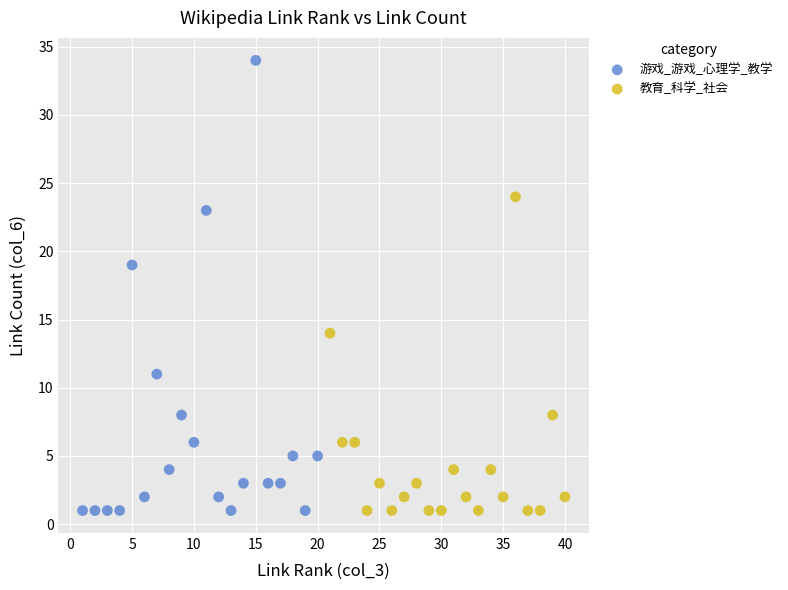

Which series has the widest spread of Y values?

游戏_游戏_心理学_教学